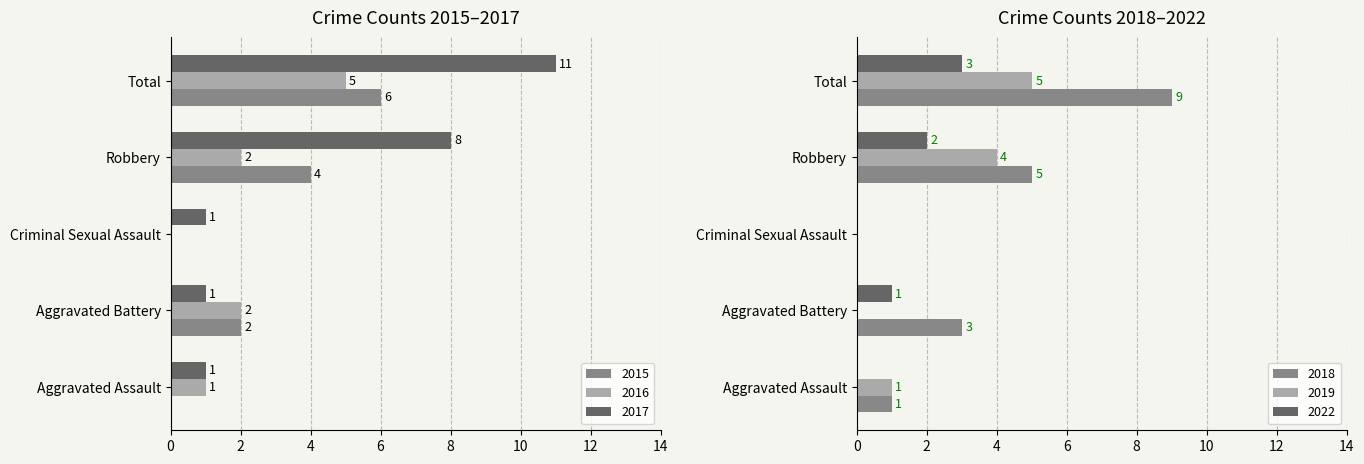

Reading left to right, list all the values displayed in this chart.

2015: 0	2	0	4	6
2016: 1	2	0	2	5
2017: 1	1	1	8	11
2018: 1	3	0	5	9
2019: 1	0	0	4	5
2022: 0	1	0	2	3